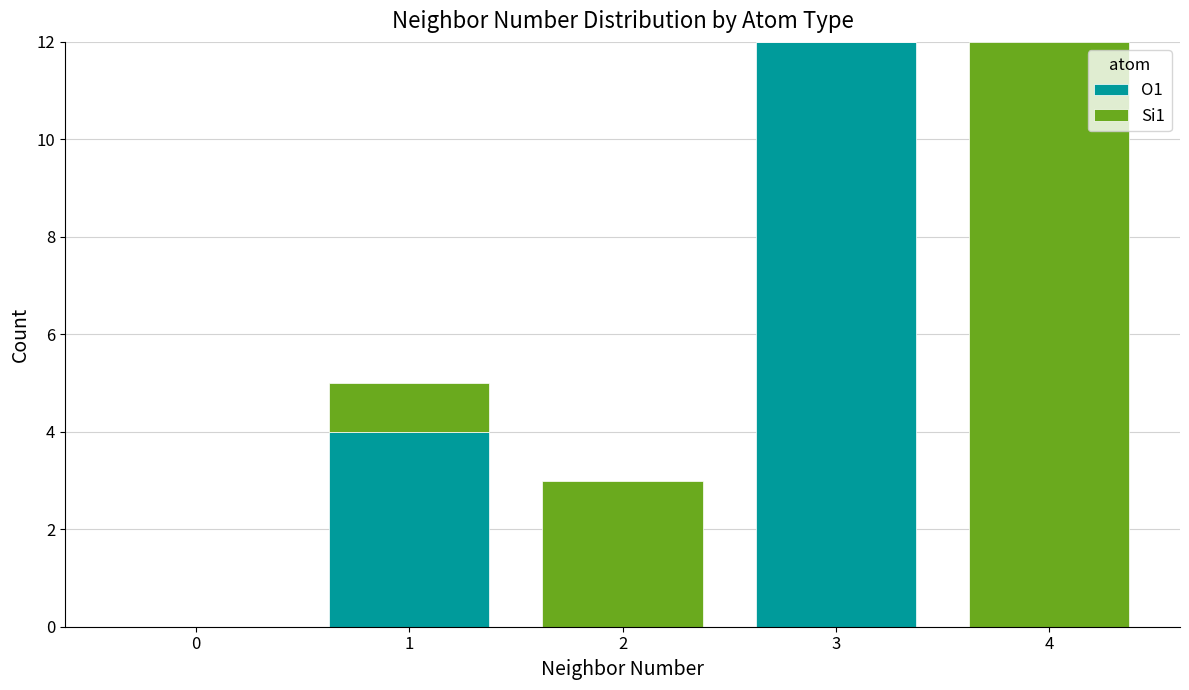

Reading left to right, list the values for the O1 series.

0=0	1=4	2=0	3=12	4=0